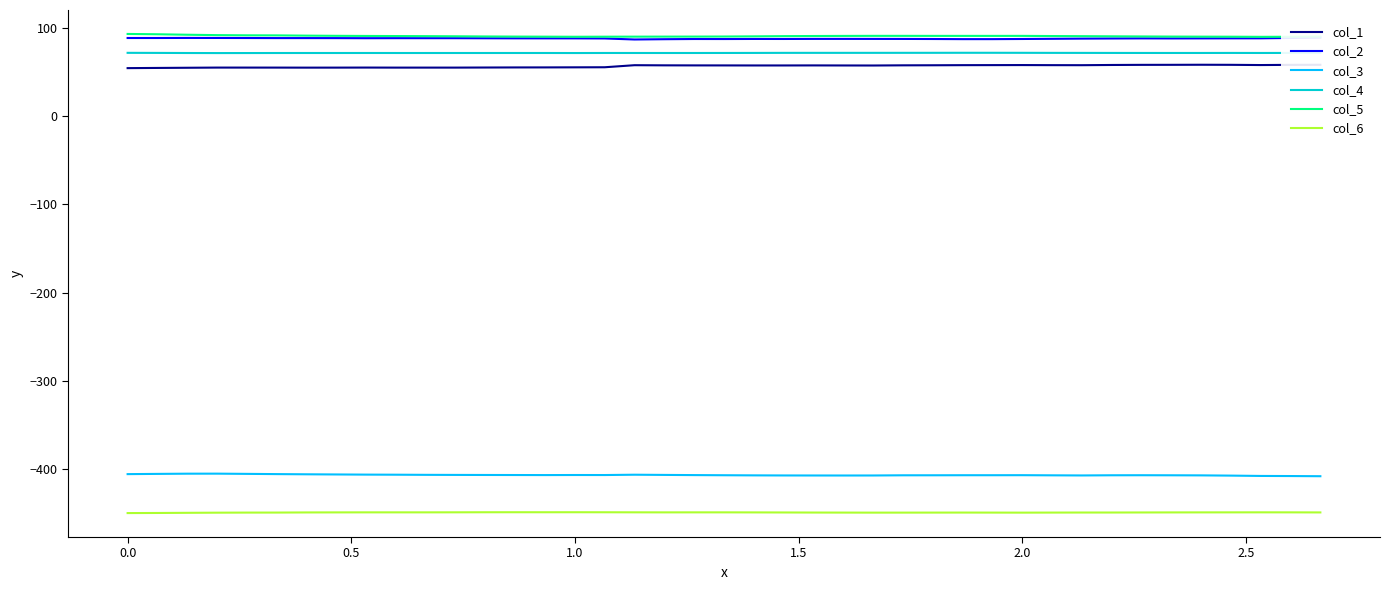

What is the greatest value displayed?

92.8